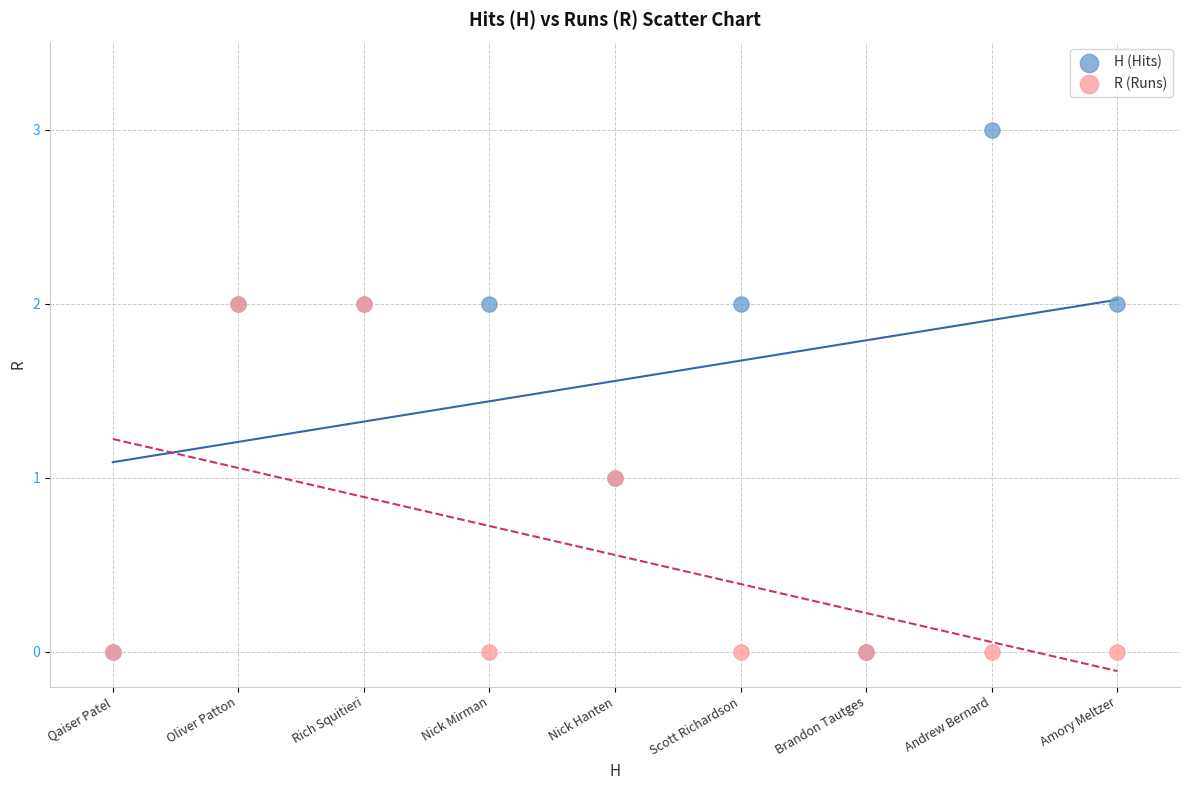

Which series has the widest spread of Y values?

H (Hits)